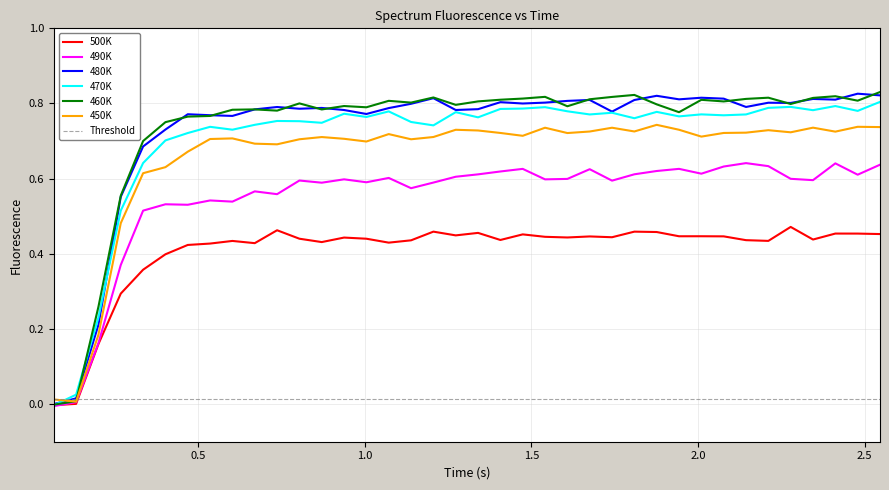

What is the value of the 450K point at the 28th from the left?

0.7